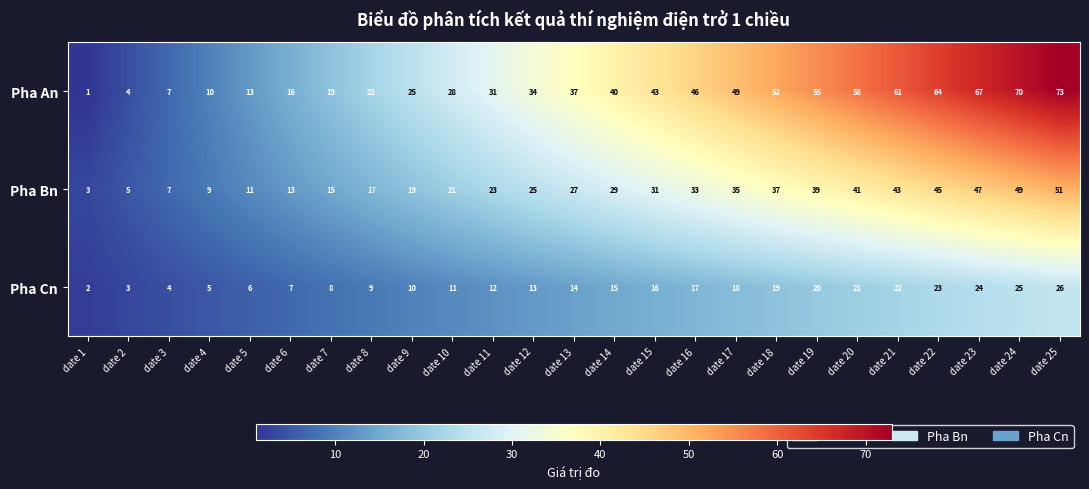

Which series has the largest total across all categories?

Pha An